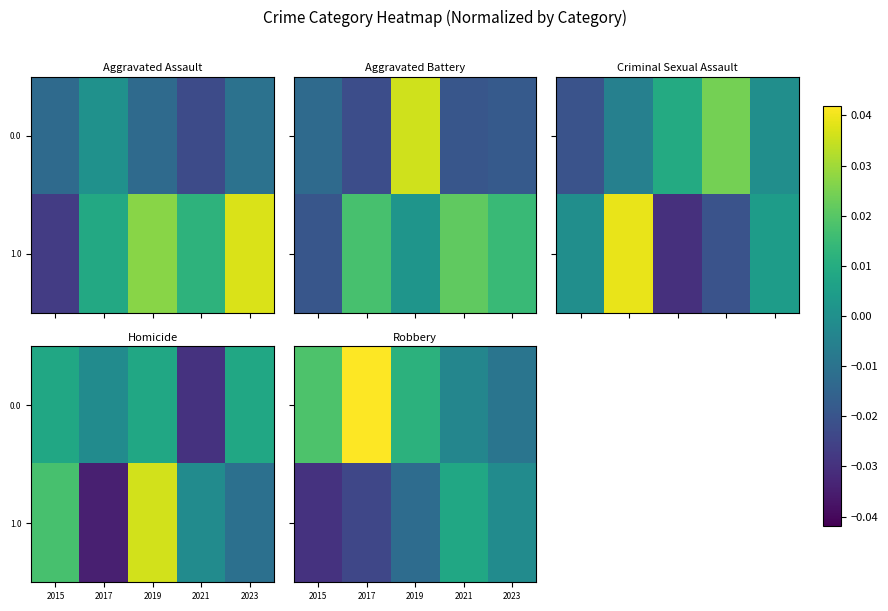

The 1.0 series shows -0.0 at 2015. True or false?

False